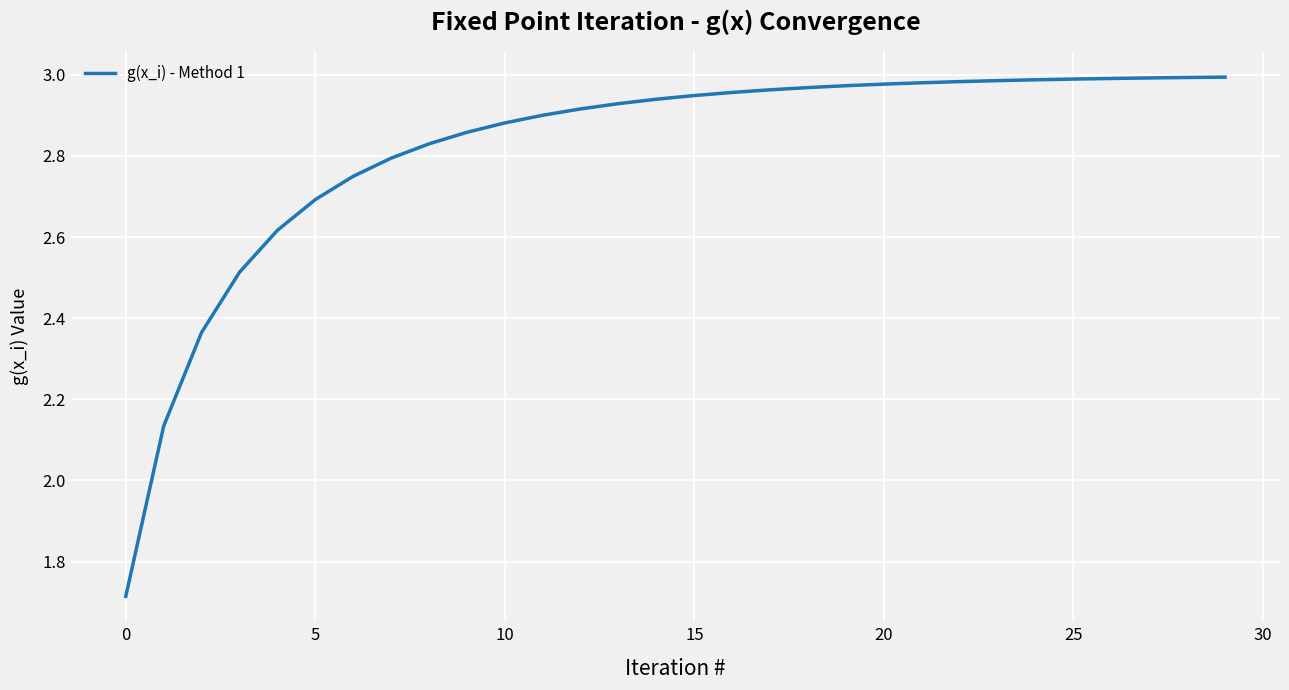

What is the difference between the maximum and minimum values?

1.3